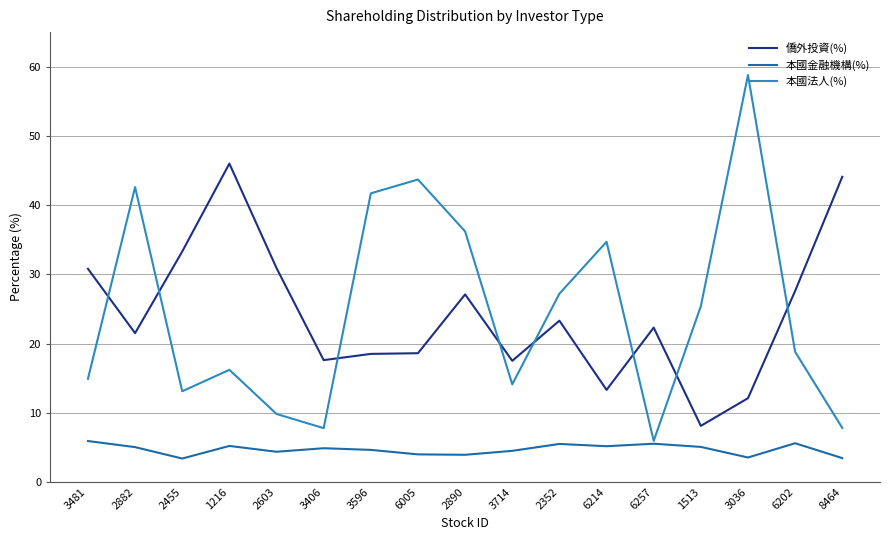

The value of 本國金融機構(%) at 1513 is 2.2. True or false?

False